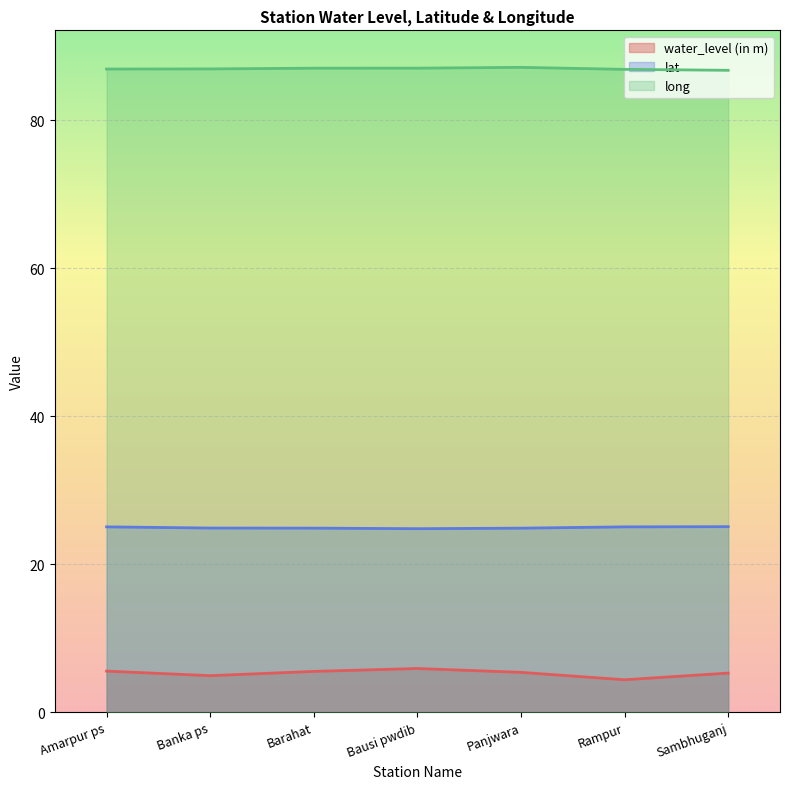

Which series has the largest range (max minus min)?

water_level (in m)